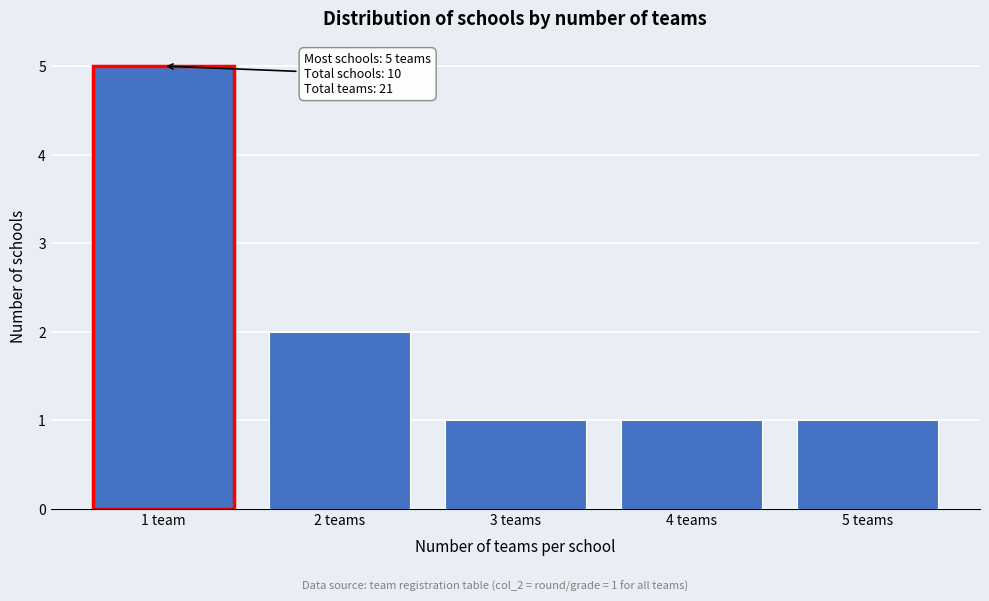

Reading left to right, list all the values displayed in this chart.

5	2	1	1	1